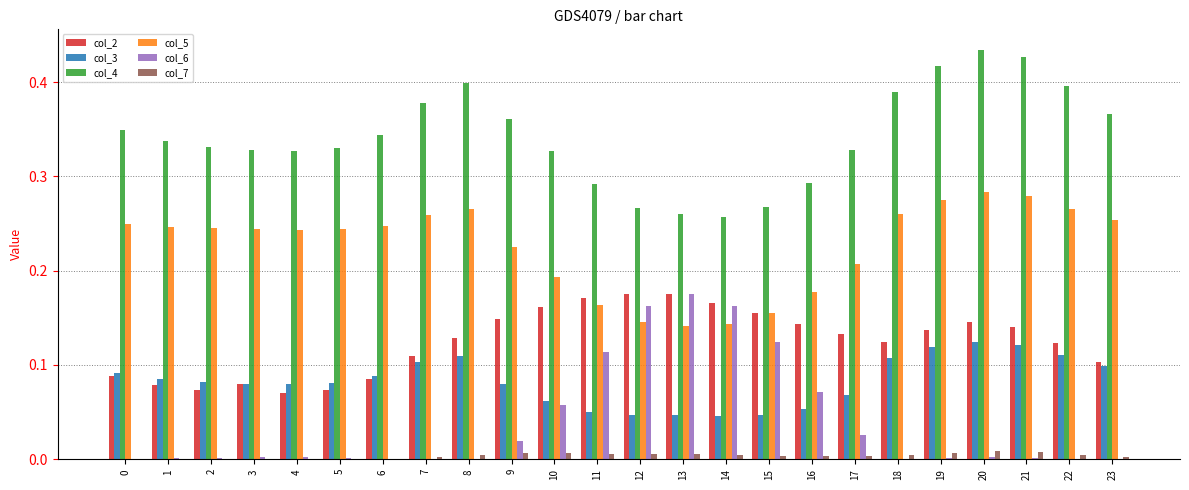

What is the total value across all series at 14?

0.8